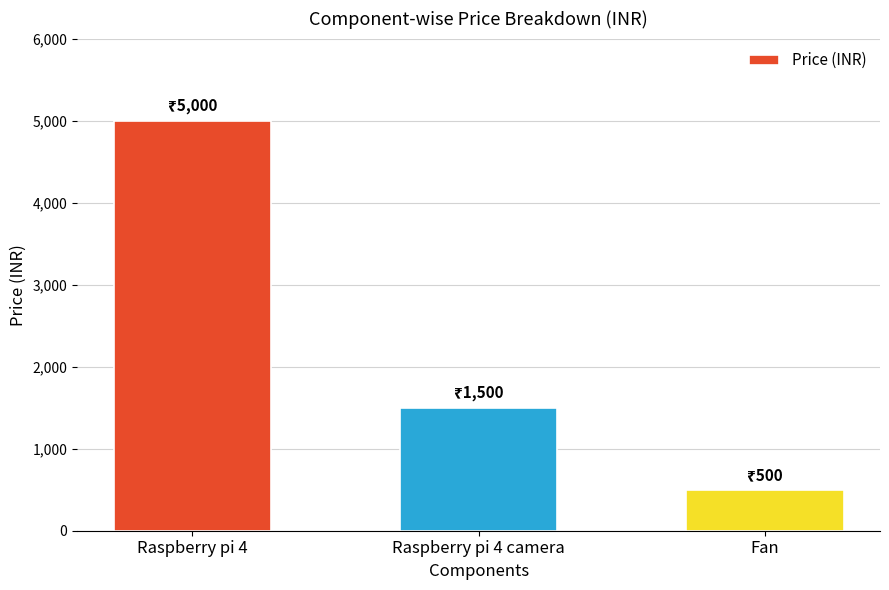

List the labels in order of value, smallest first.

Fan, Raspberry pi 4 camera, Raspberry pi 4